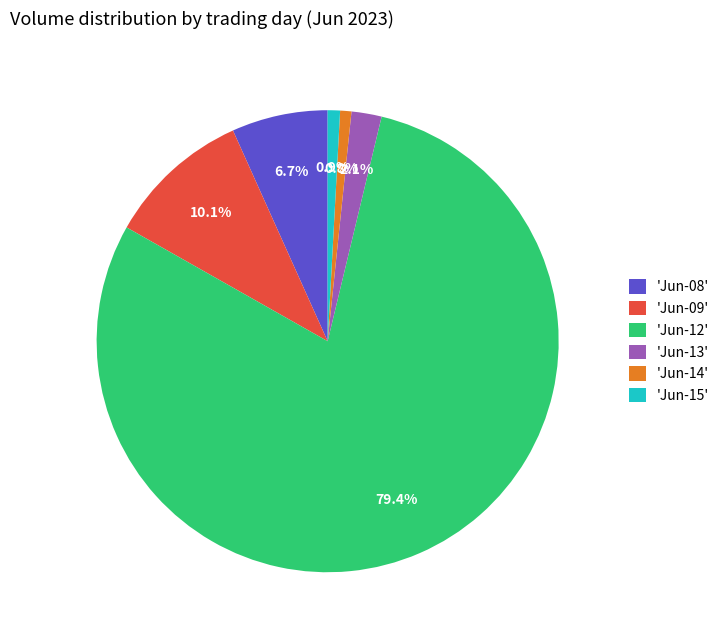

What percentage do 'Jun-08' and 'Jun-15' together represent?

7.6%